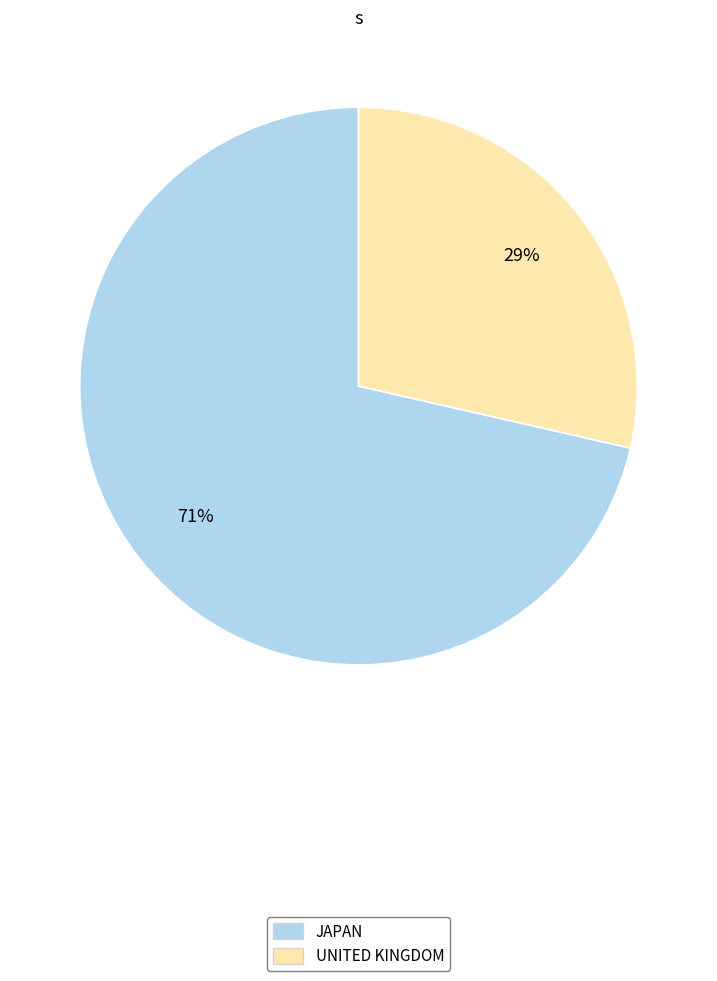

To the nearest percent, what portion does UNITED KINGDOM represent?

29%